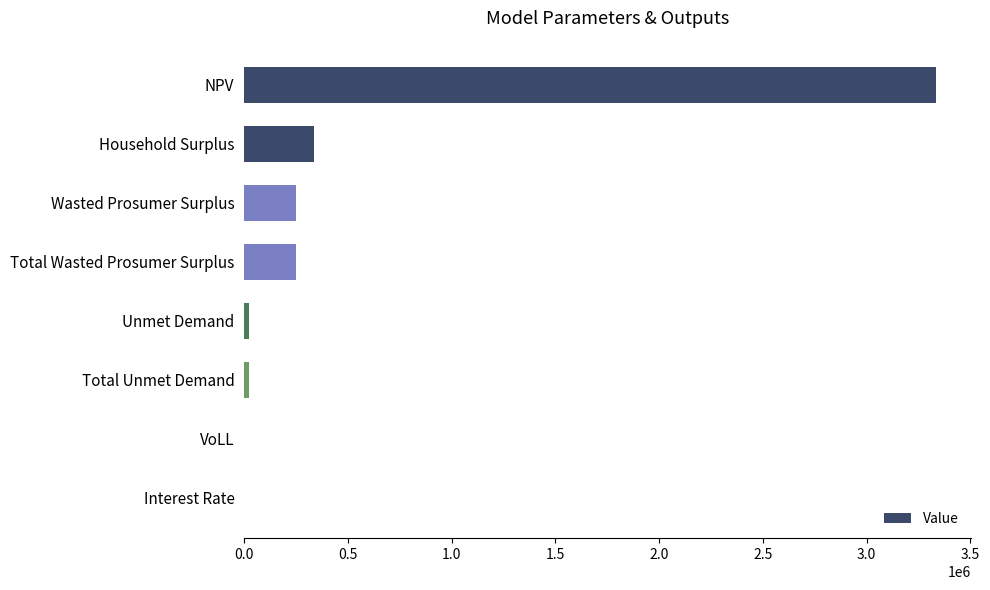

What is the greatest value displayed?

3335789.5